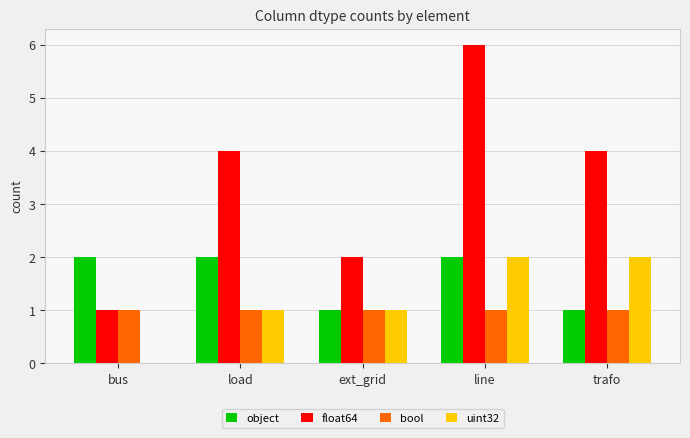

Which label corresponds to the largest value in the chart?

line